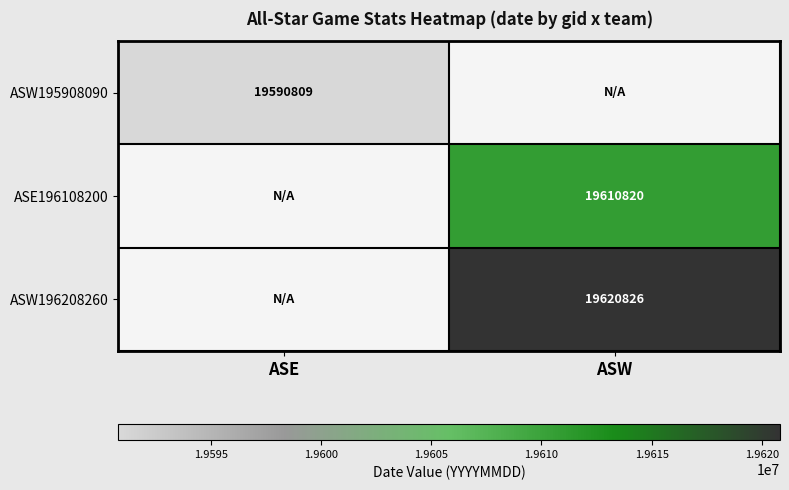

Is the value of ASW195908090 at ASE greater than the value of ASW196208260 at ASW?

No